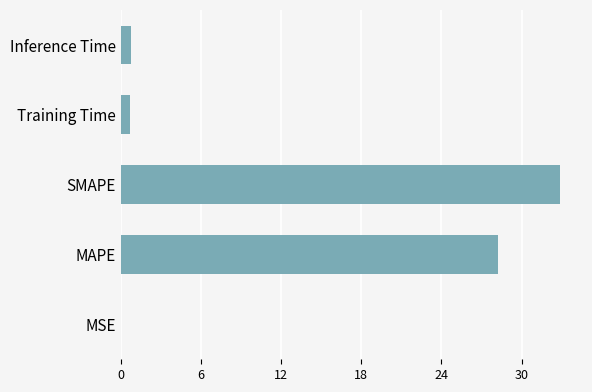

The value at Inference Time is 0.8. True or false?

True